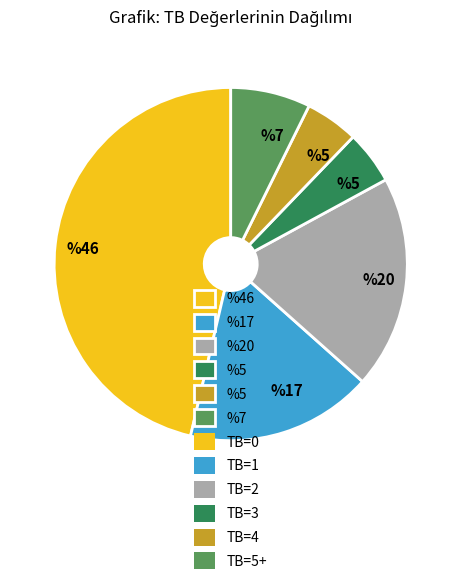

How many segments does this pie chart have?

6